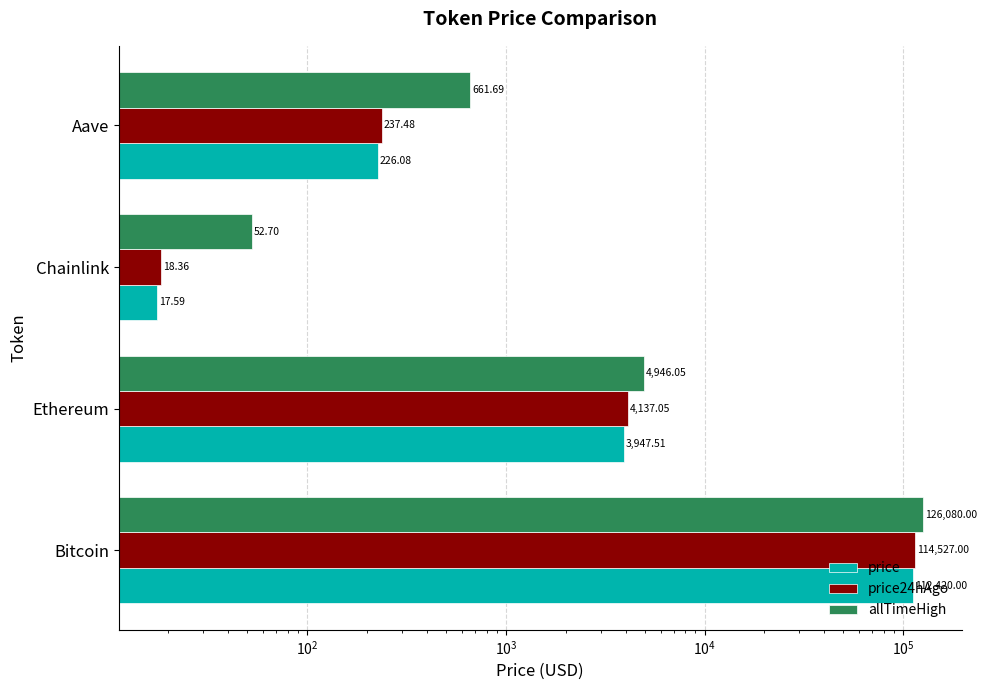

At how many categories does at least one series exceed 433?

3